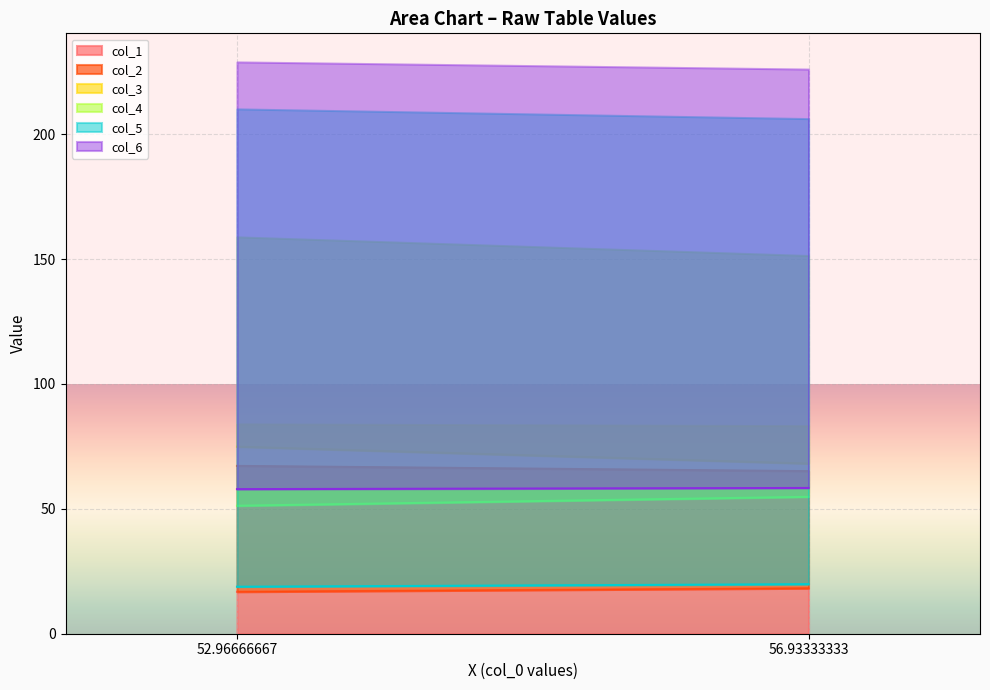

How many data points does each series have?

2